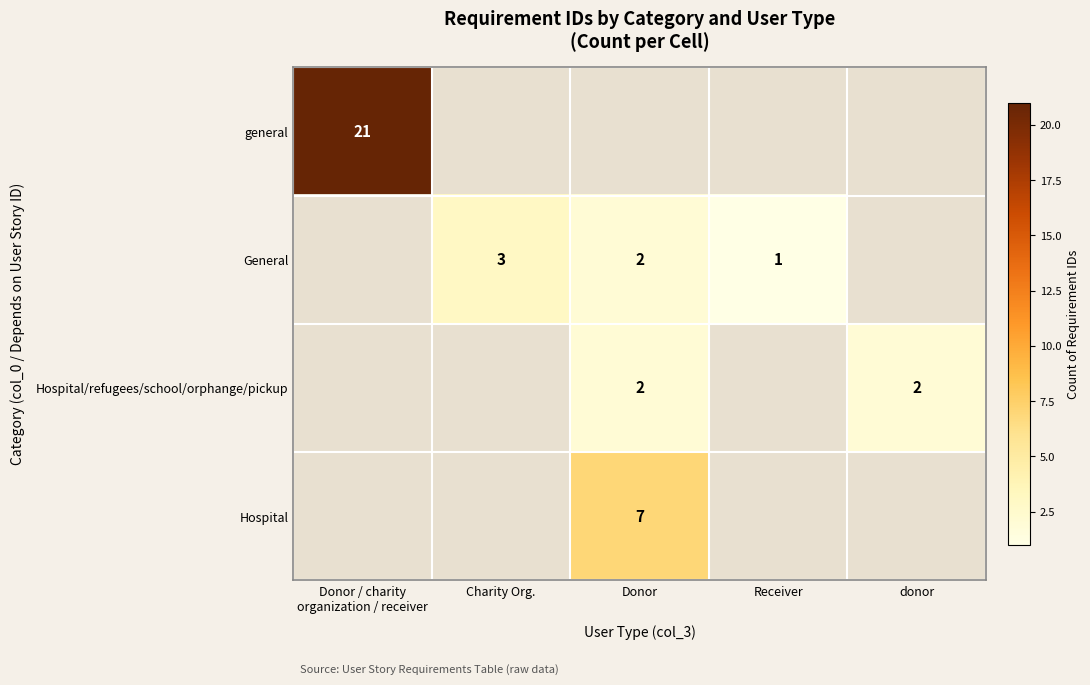

True or false: Hospital/refugees/school/orphange/pickup has a value of 1 at donor.

False